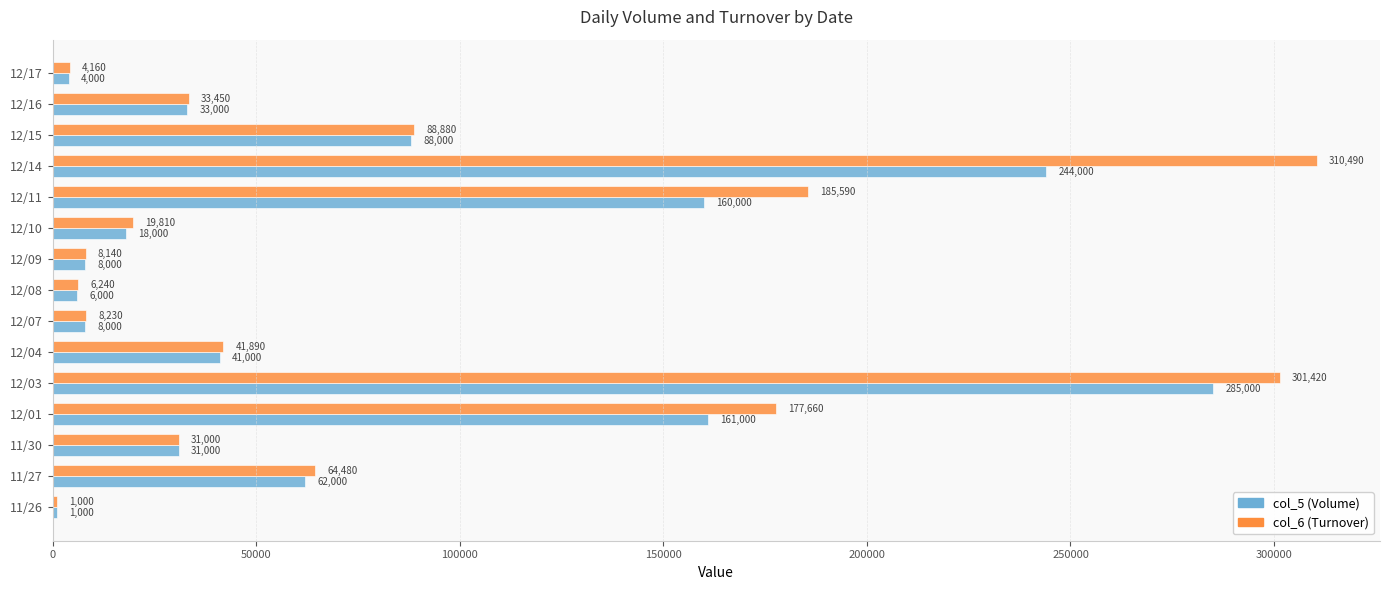

Which series has the widest spread of values?

col_6 (Turnover)